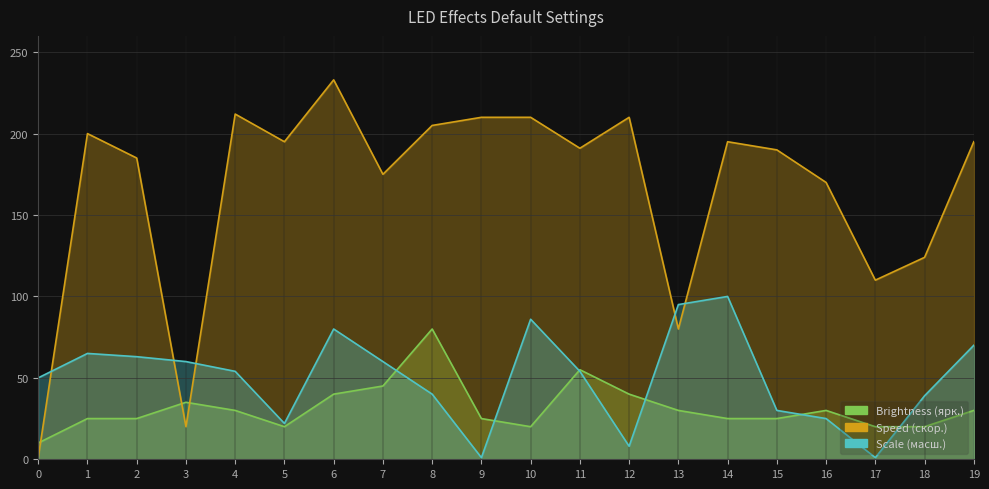

The value of Scale (масш.) at 0 is 50. True or false?

True